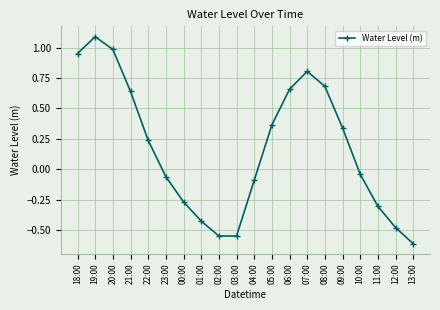

At which label does the data first exceed 0?

18:00